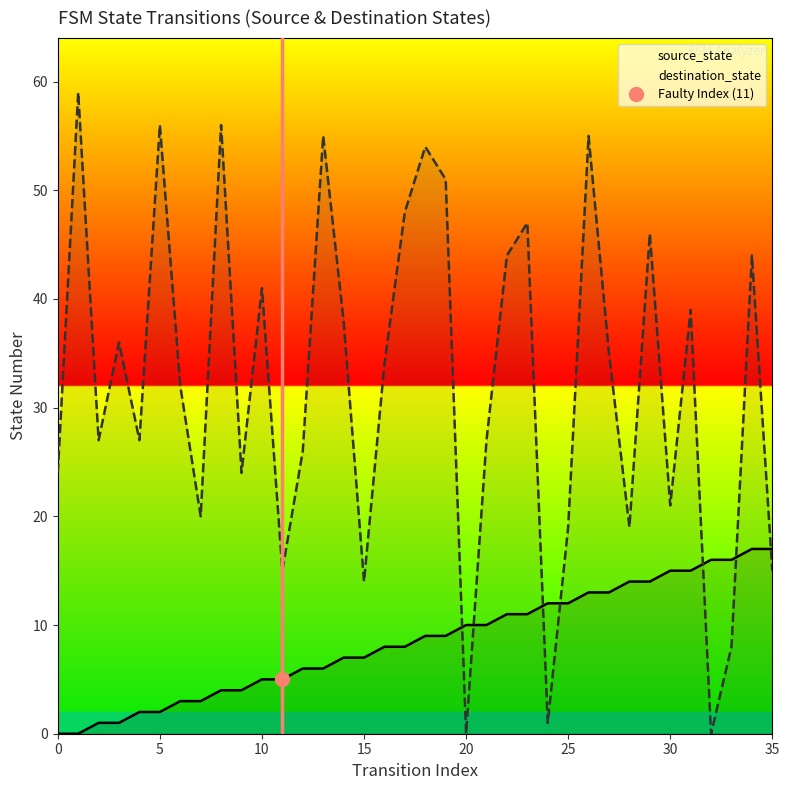

True or false: source_state has a value of 5 at 10.

True